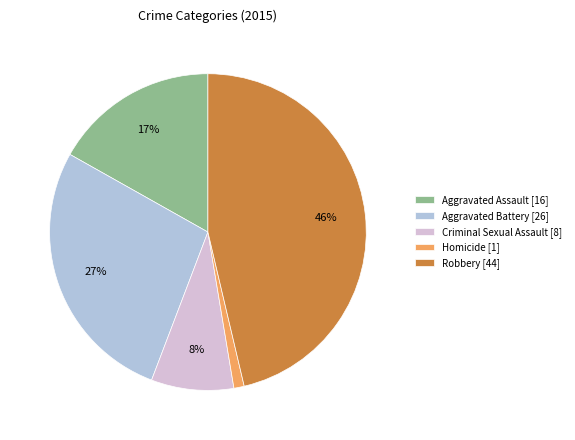

To the nearest percent, what percentage of the pie is Criminal Sexual Assault?

8%